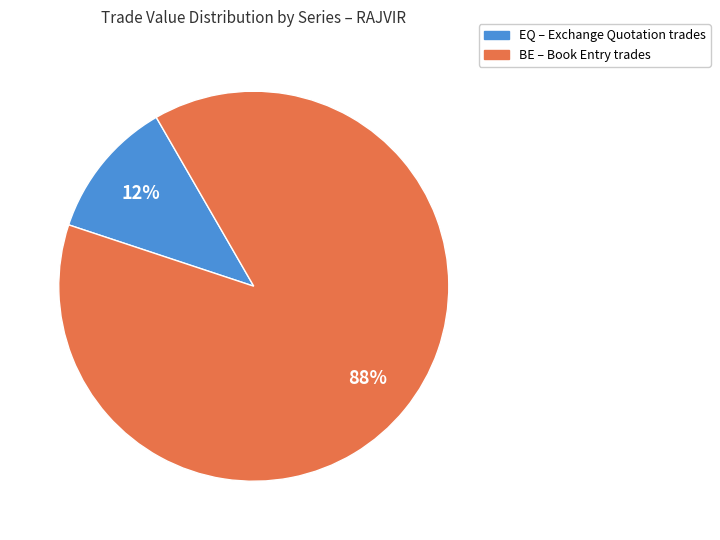

Combined, do EQ and BE account for over 50%?

Yes